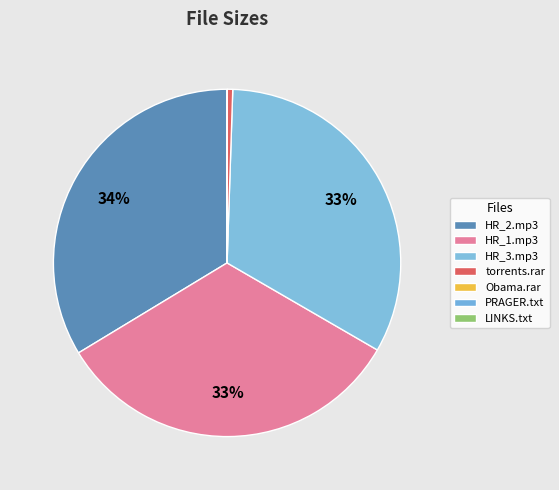

How many segments does this pie chart have?

7